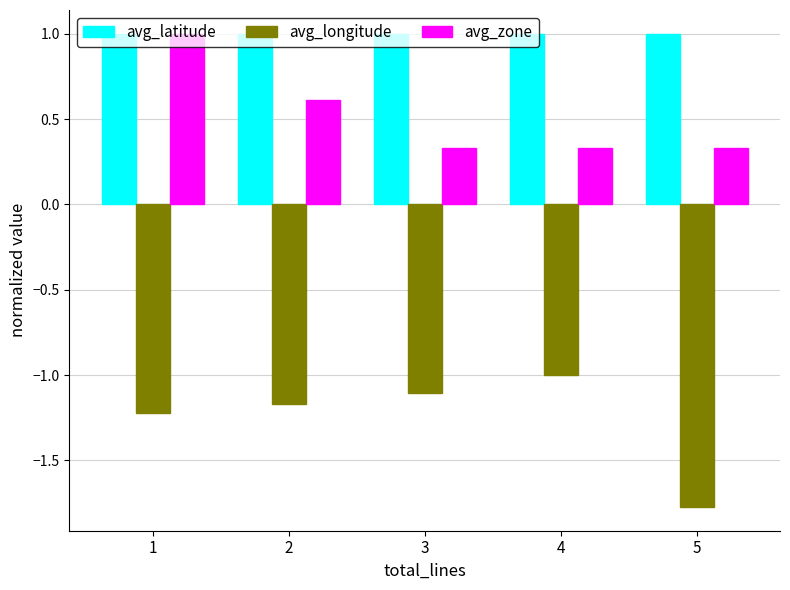

How many avg_longitude values are between -1 and 0?

1